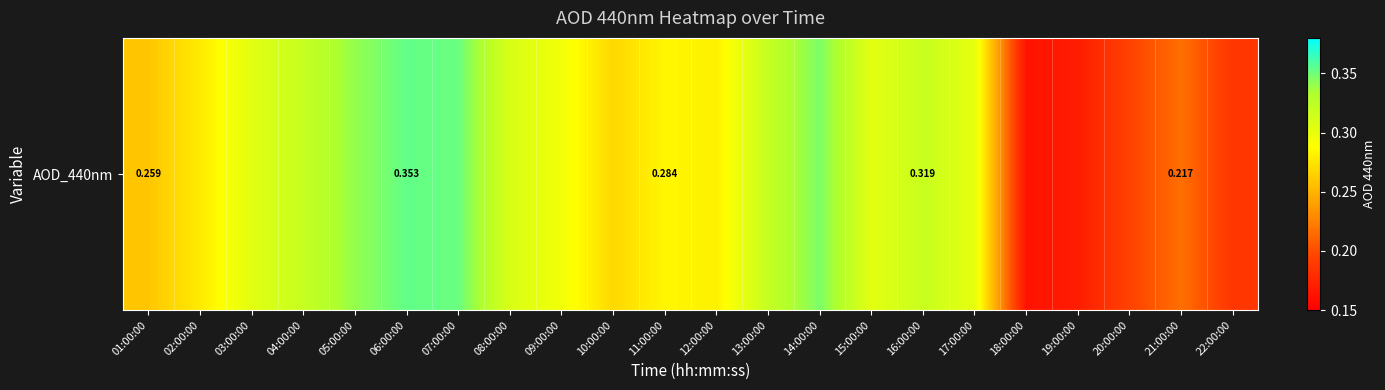

Reading left to right, transcribe all the data shown in this chart.

0.3	0.3	0.3	0.3	0.3	0.4	0.4	0.3	0.3	0.3	0.3	0.3	0.3	0.3	0.3	0.3	0.3	0.2	0.2	0.2	0.2	0.2